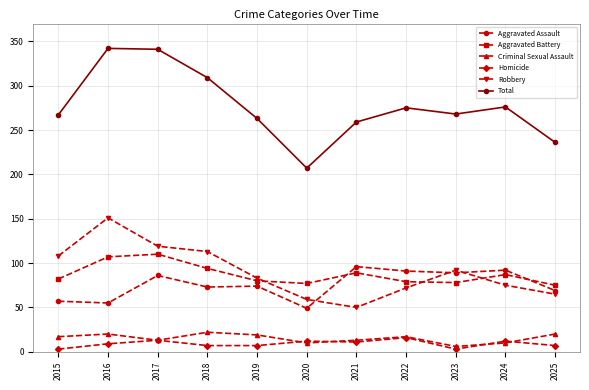

At how many categories does at least one series exceed 127?

11